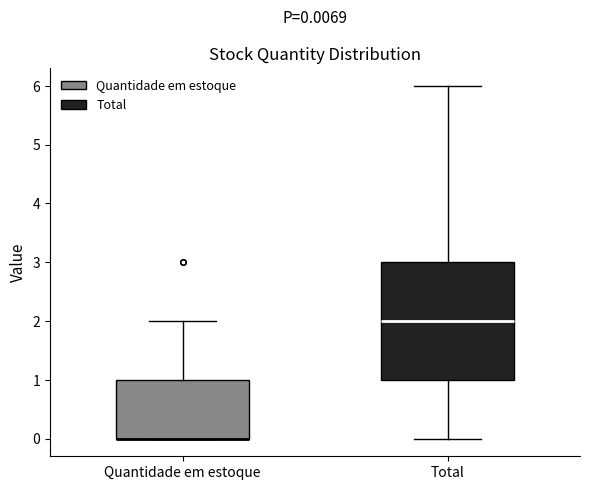

Which box is the tallest, from its lower edge to its upper edge?

Total